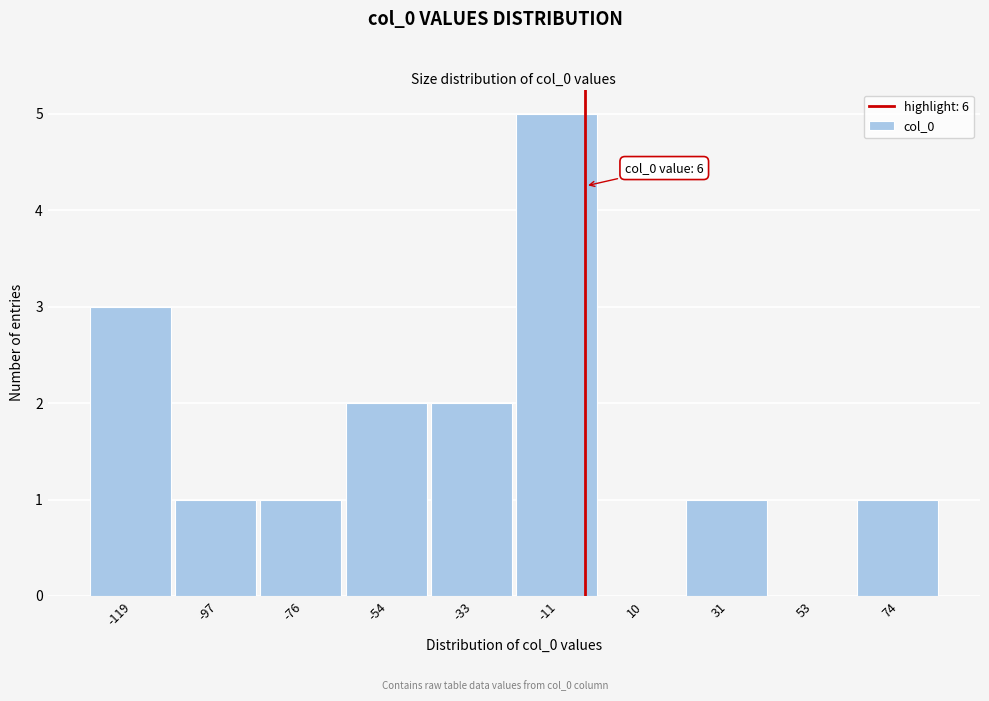

Reading right to left, list all the values displayed in this chart.

74=1	53=0	31=1	10=0	-11=5	-33=2	-54=2	-76=1	-97=1	-119=3